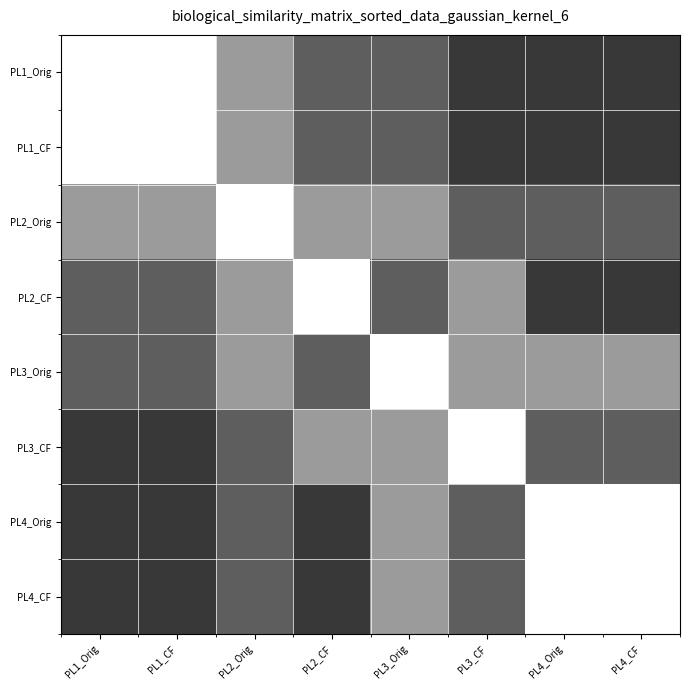

What is the difference between the highest and lowest values at PL1_CF?

0.8